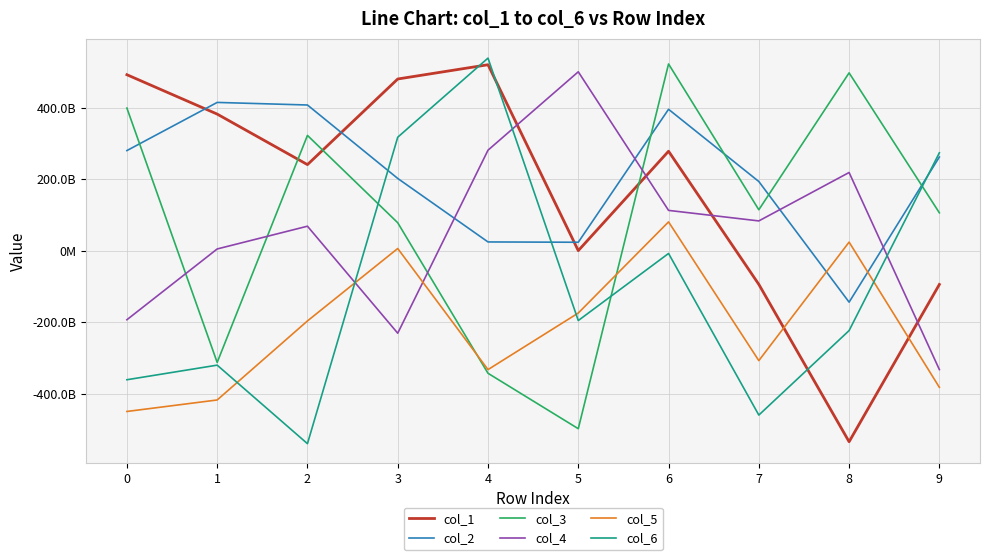

Rank the categories by col_4 value from lowest to highest.

9, 3, 0, 1, 2, 7, 6, 8, 4, 5